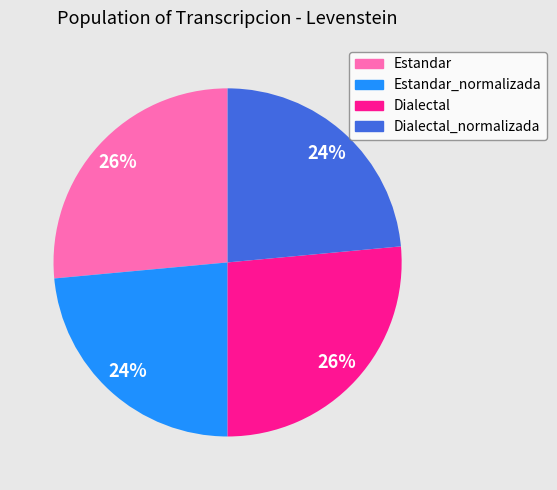

Does Dialectal_normalizada account for over 50% of the chart?

No